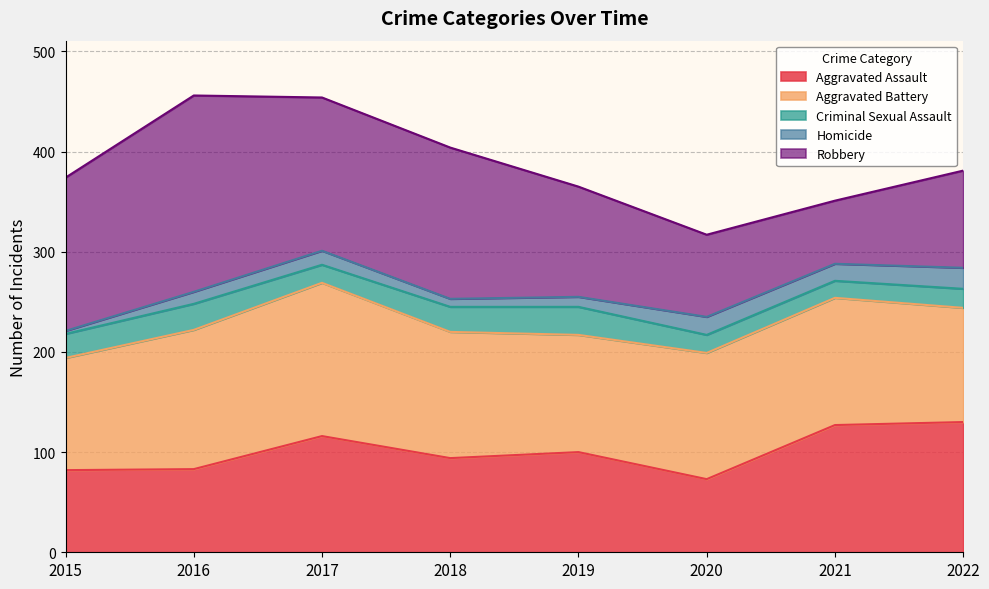

What is the sum of the Aggravated Battery values at 2015 and 2021?

239